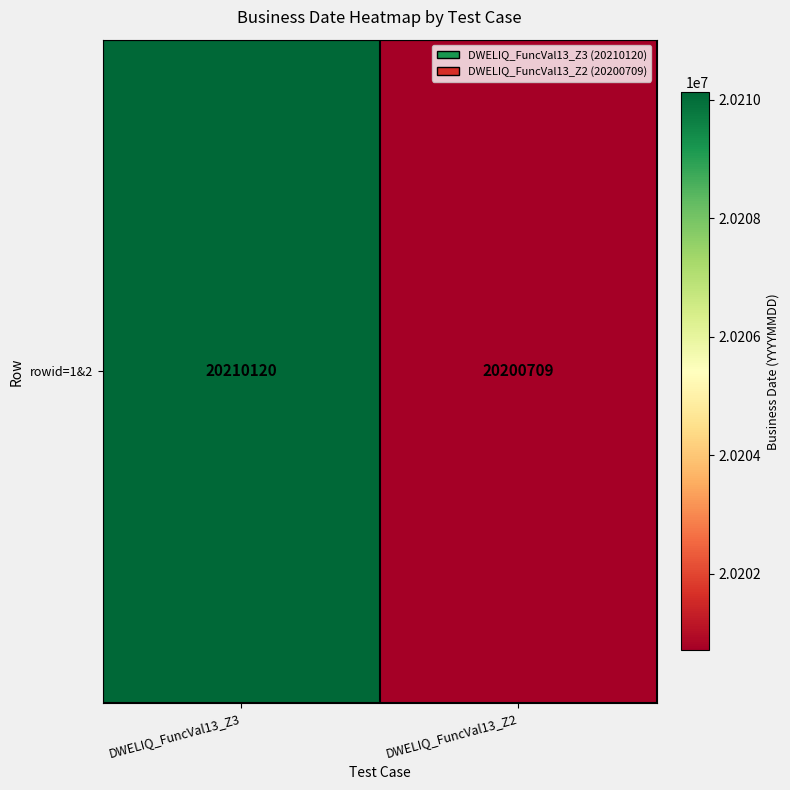

List the labels in order of value, smallest first.

DWELIQ_FuncVal13_Z2, DWELIQ_FuncVal13_Z3